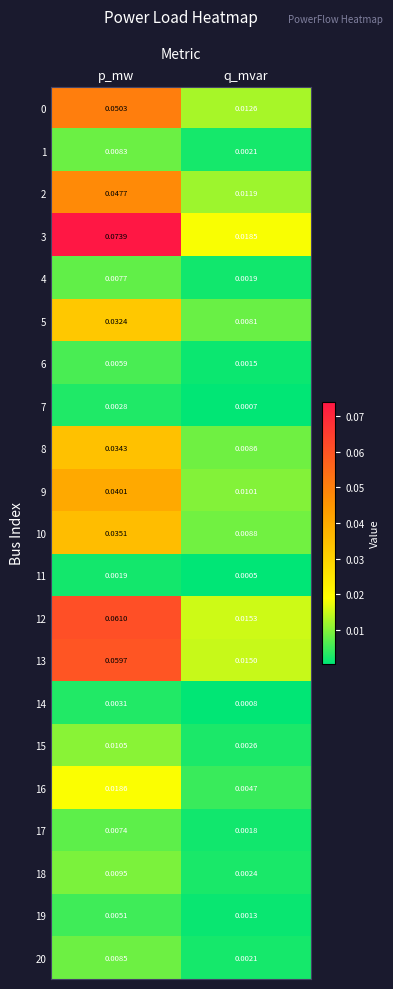

Which category has the highest value across all series?

p_mw